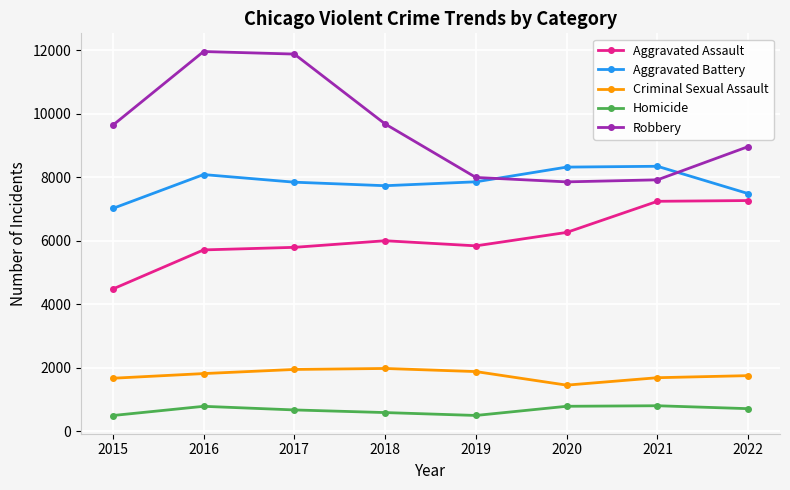

True or false: Homicide has more than 0 points higher than both neighbors.

True